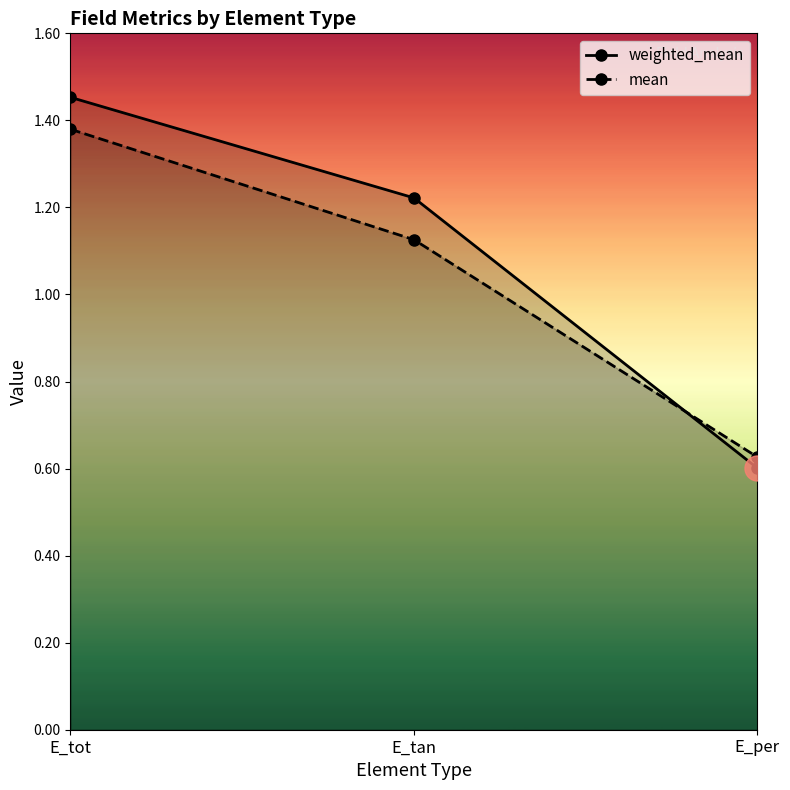

Rank the categories by mean value from lowest to highest.

E_per, E_tan, E_tot